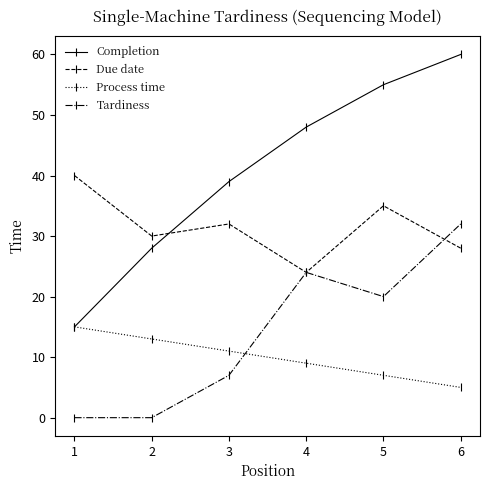

What is the value of the Due date point at the 3rd from the left?

32